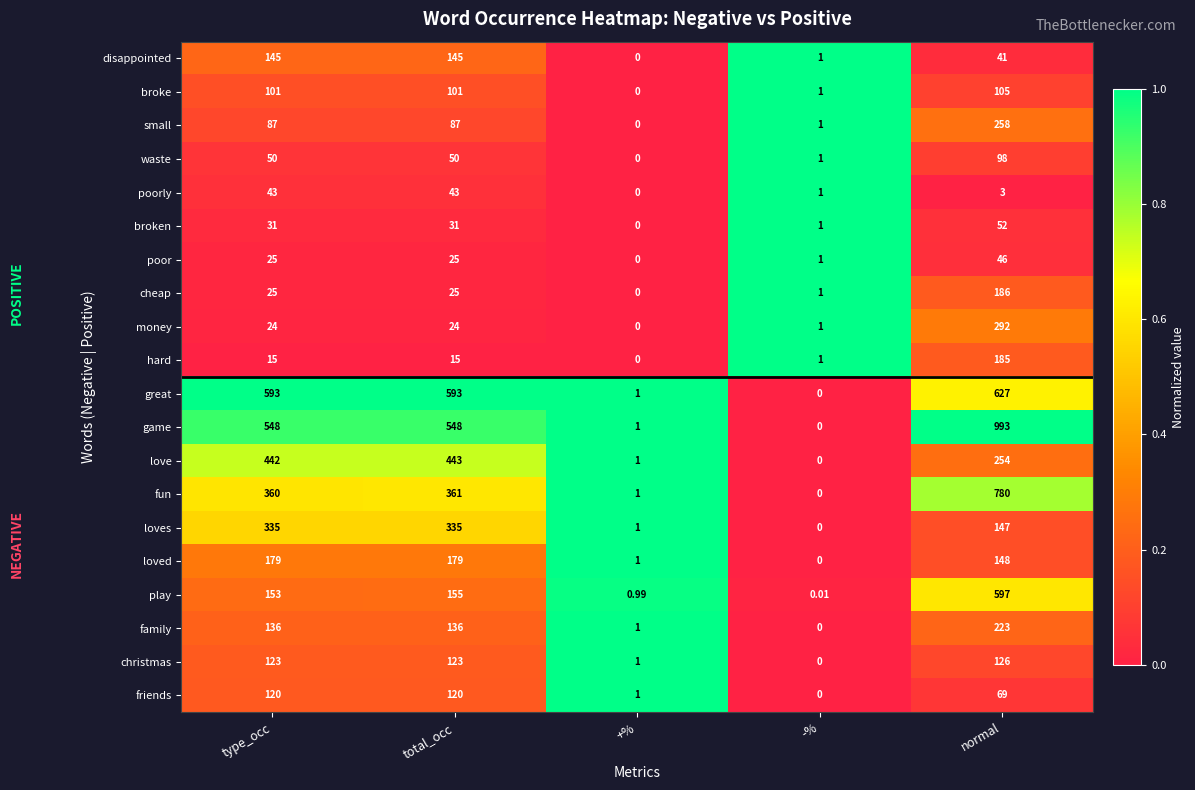

Which series has the largest total across all categories?

game